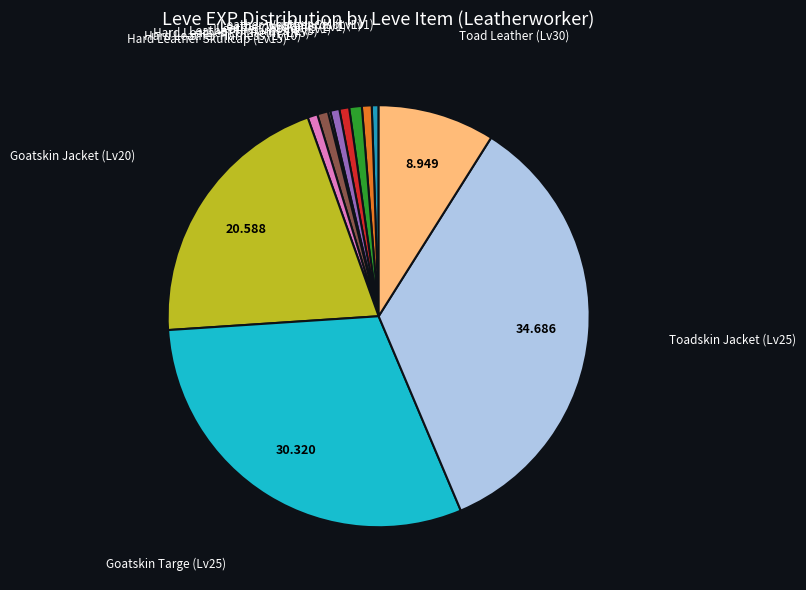

Is there a majority slice in this chart?

No